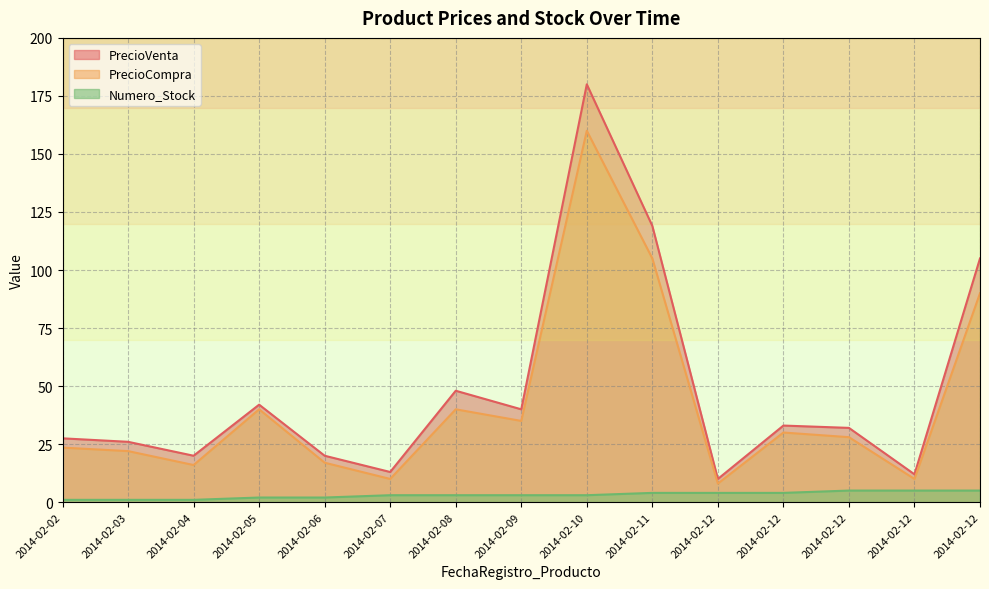

True or false: Numero_Stock and PrecioVenta intersect in this chart.

False